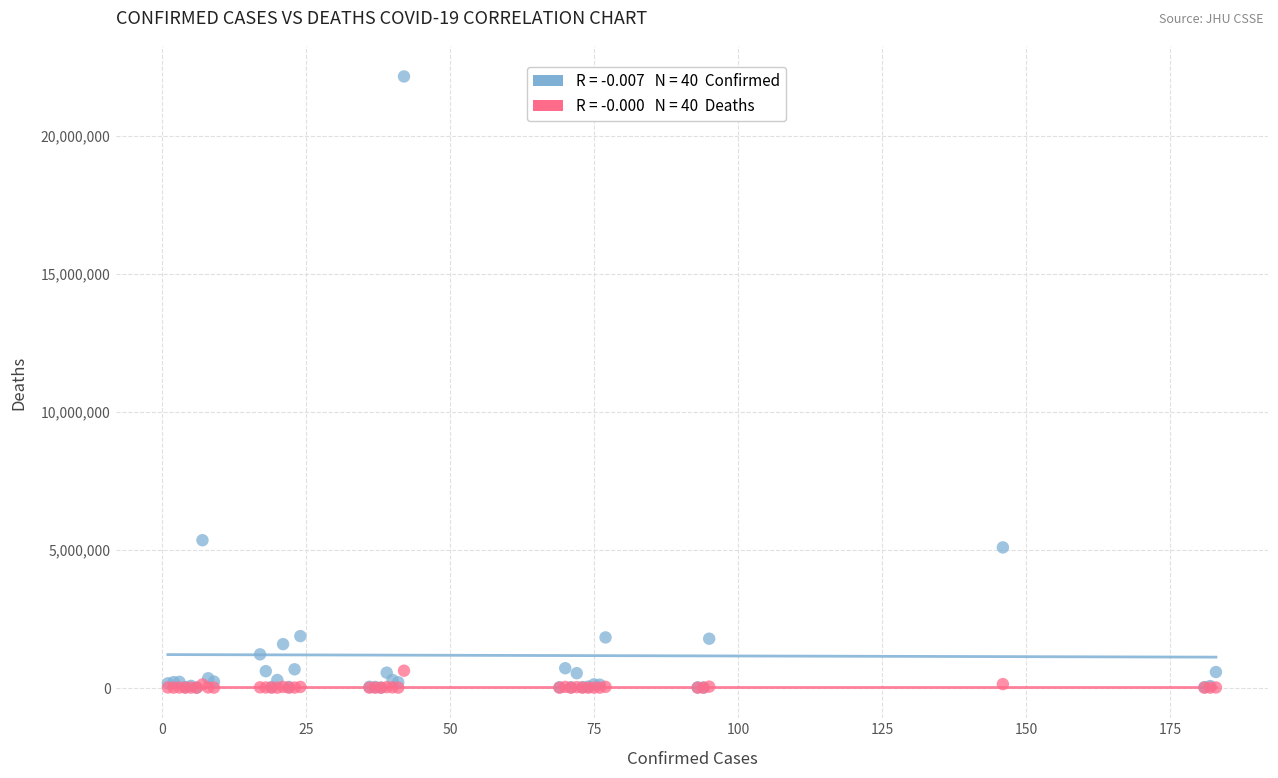

Across all series, what Y value is closest to 11073739?

5343153